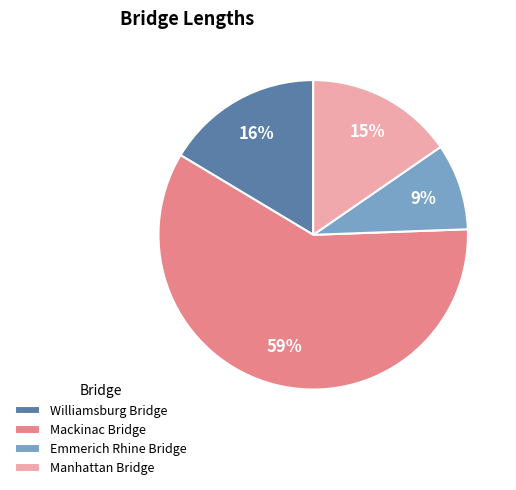

What is the largest slice in the pie chart?

Mackinac Bridge